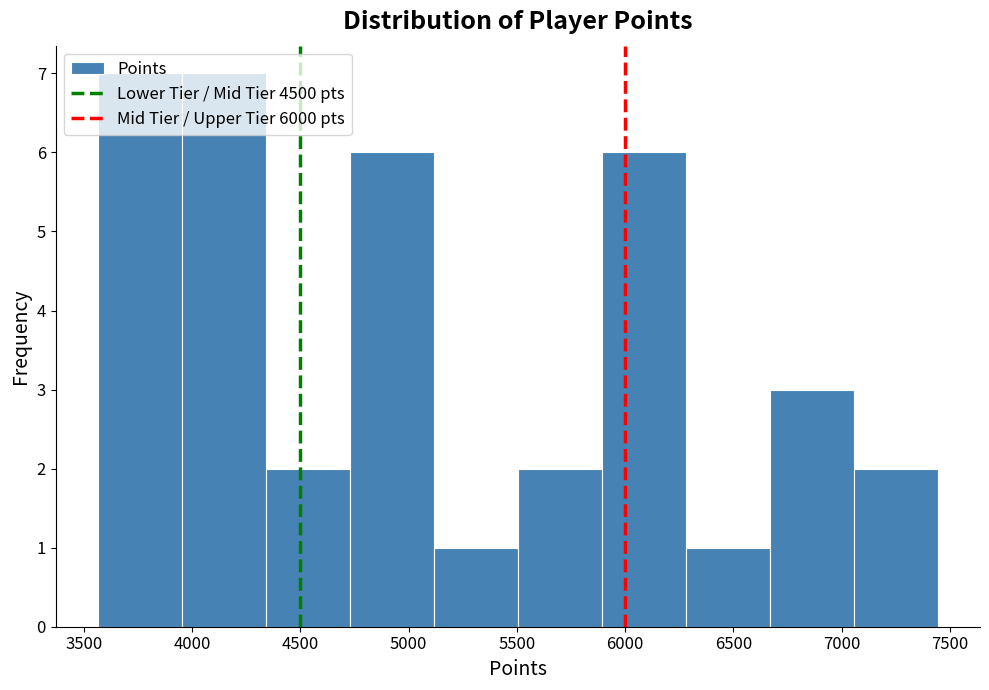

Reading left to right, transcribe this chart: for each bar, give the range it covers on the x-axis and its height. Neither the bar edges nor the heights are printed on the chart, so give them approximately, as read against the axes.

3550 to 3950: 7
3950 to 4350: 7
4350 to 4750: 2
4750 to 5100: 6
5100 to 5500: 1
5500 to 5900: 2
5900 to 6300: 6
6300 to 6650: 1
6650 to 7050: 3
7050 to 7450: 2